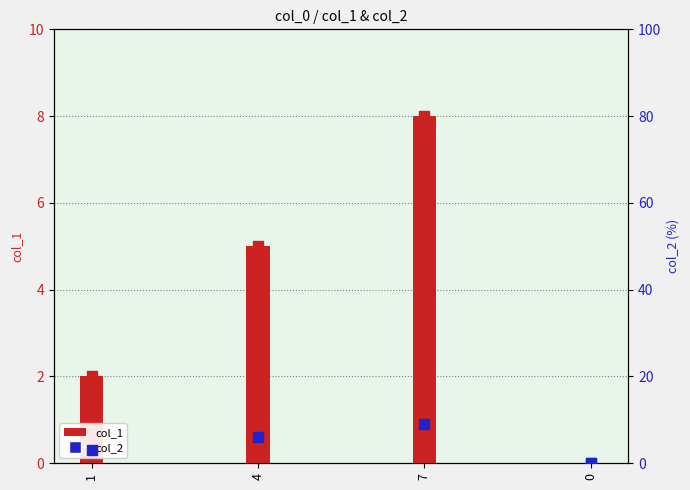

At how many categories does at least one series exceed 0?

3